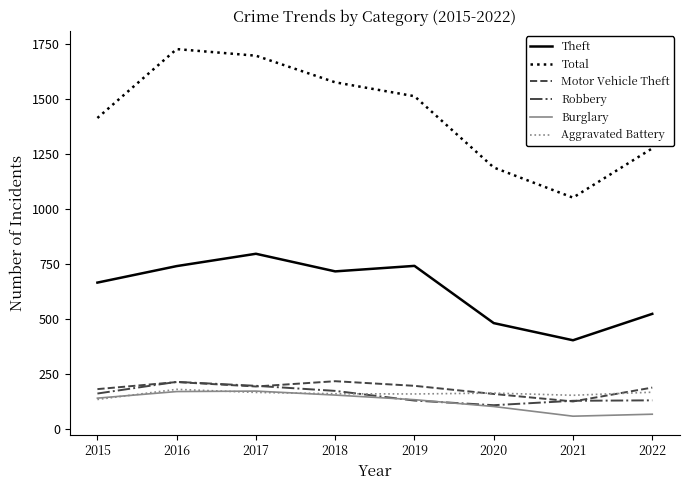

The value of Total at 2019 is 1513. True or false?

True